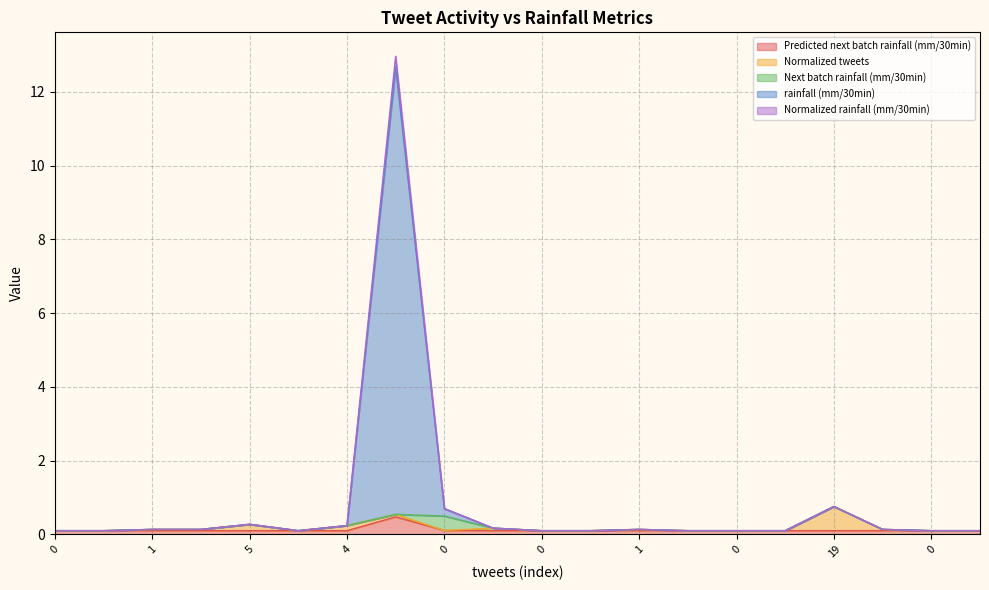

What are all the series names shown in the legend?

Predicted next batch rainfall (mm/30min), Normalized tweets, Next batch rainfall (mm/30min), rainfall (mm/30min), Normalized rainfall (mm/30min)